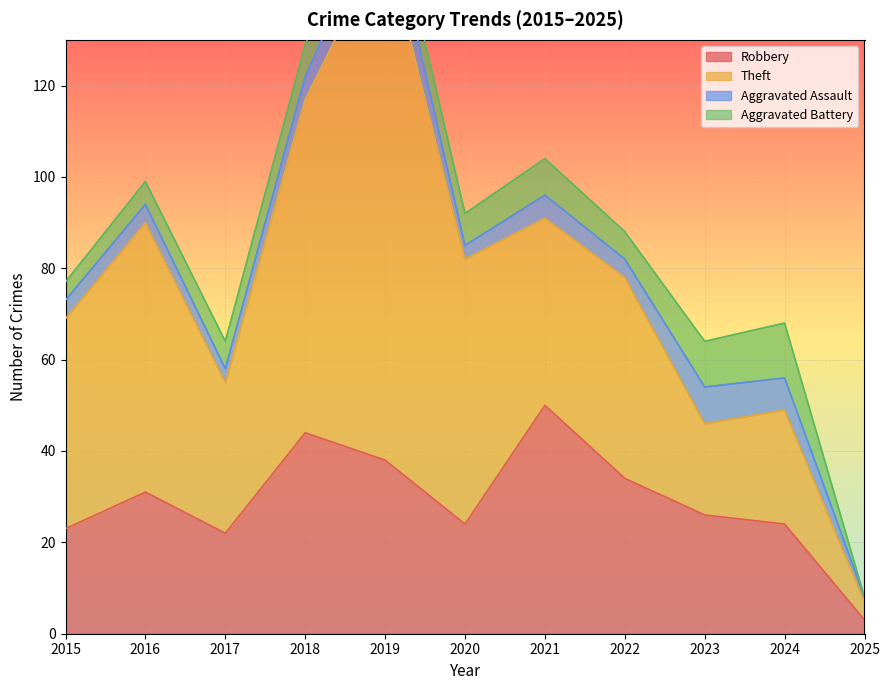

The Theft series shows 73 at 2018. True or false?

True